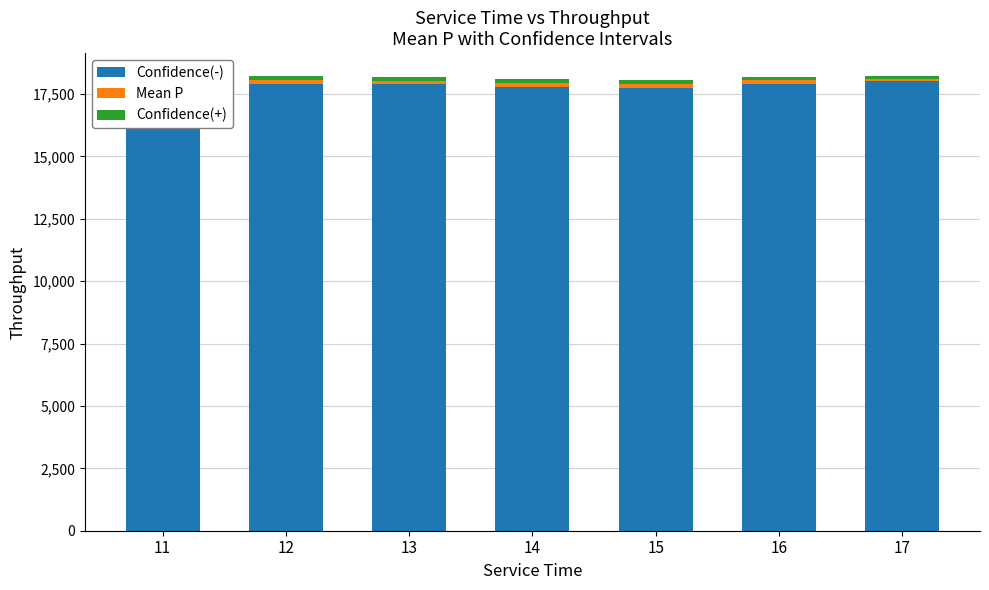

Which series changed the most between 12 and 13?

Mean P